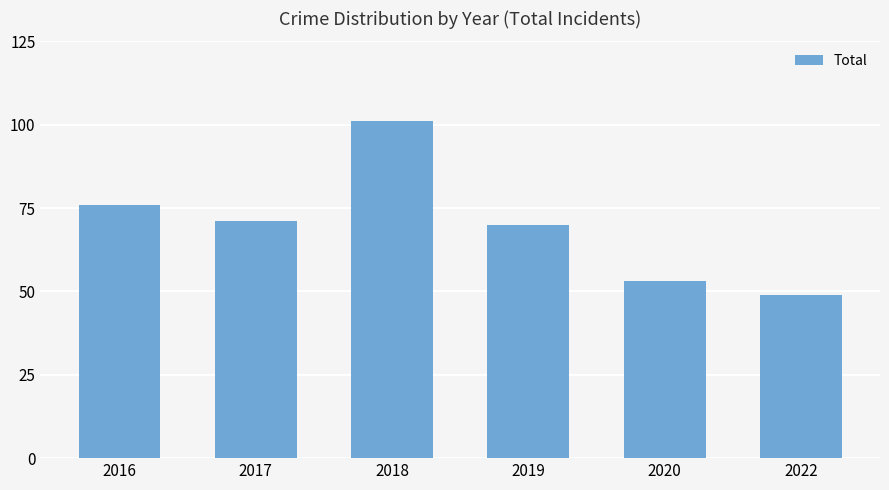

What is the difference between the values at 2019 and 2022?

21